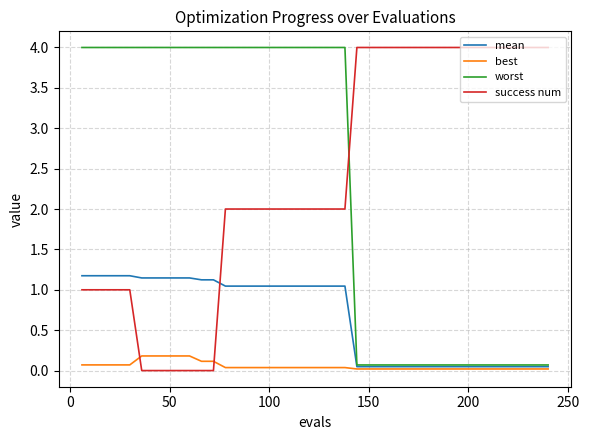

What is the greatest value displayed?

4.0